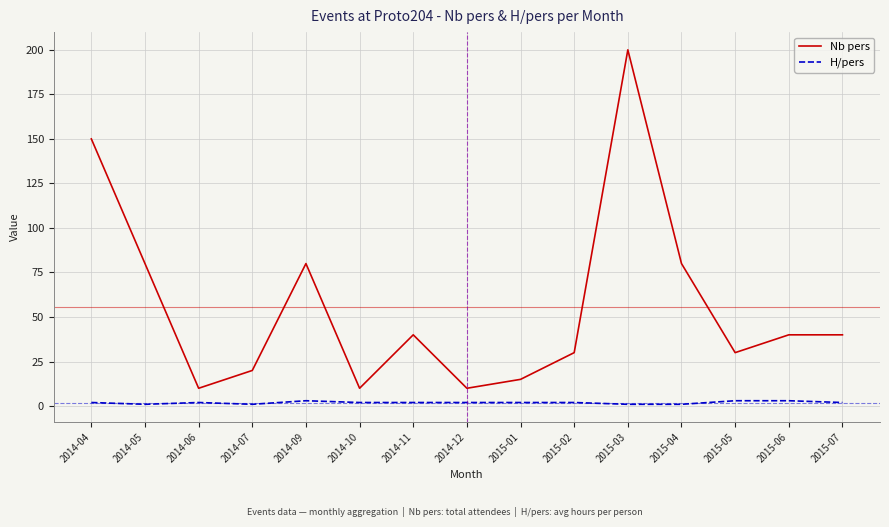

At 2014-12, list the series in order from smallest to largest.

H/pers, Nb pers